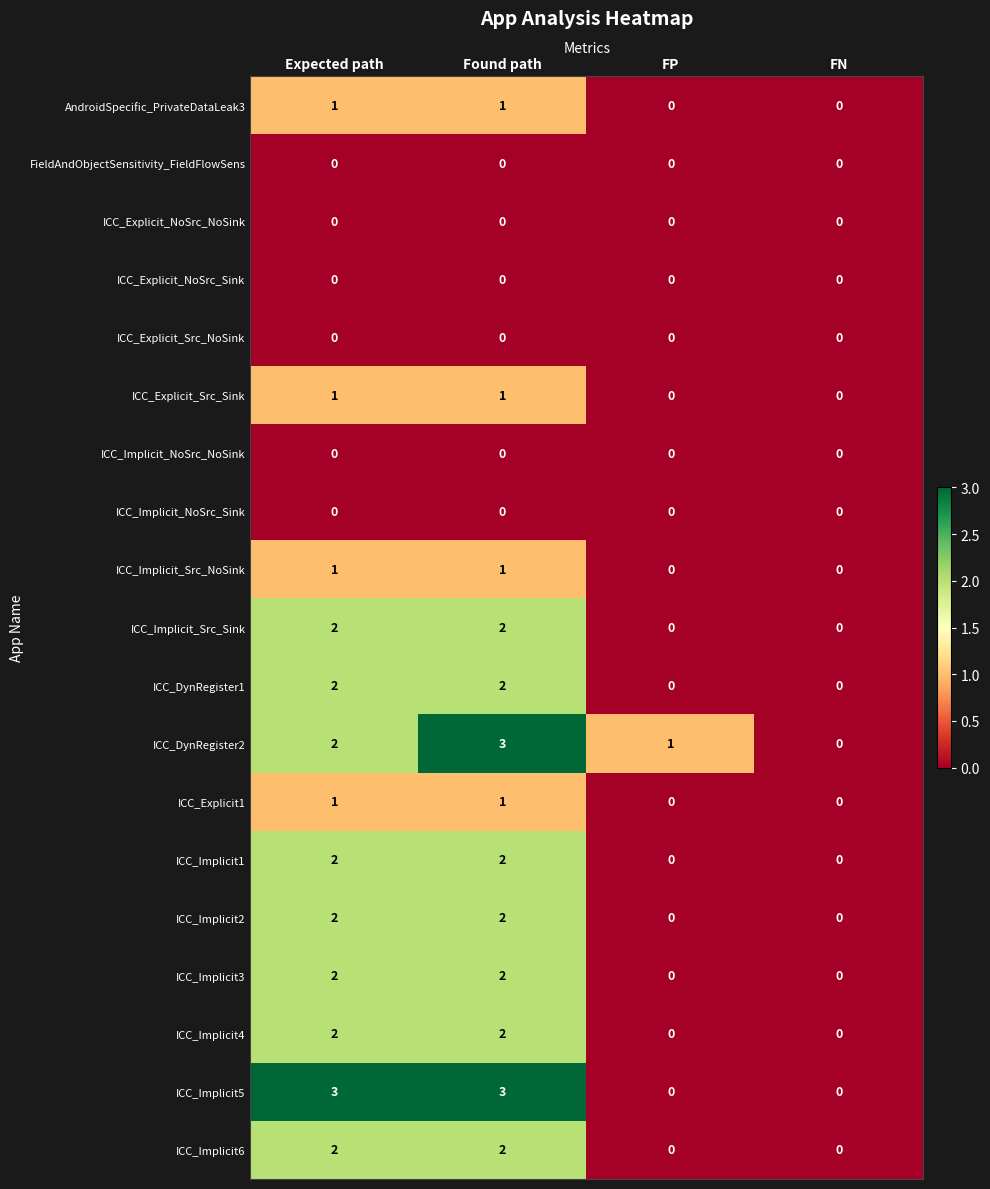

The value of AndroidSpecific_PrivateDataLeak3 at FN is 0. True or false?

True